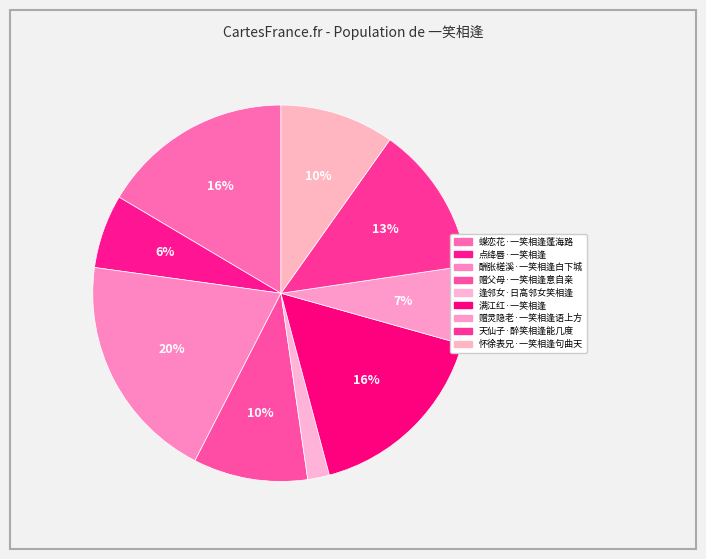

The 酬张槎溪·一笑相逢白下城 slice represents 20% of the pie. True or false?

True